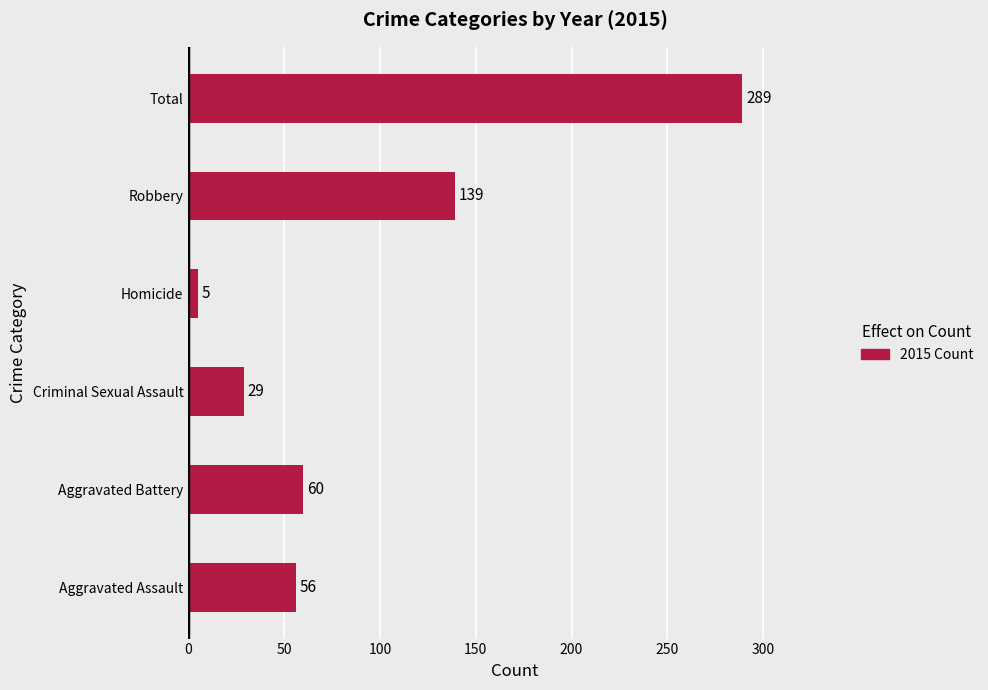

Rank the categories by value from lowest to highest.

Homicide, Criminal Sexual Assault, Aggravated Assault, Aggravated Battery, Robbery, Total